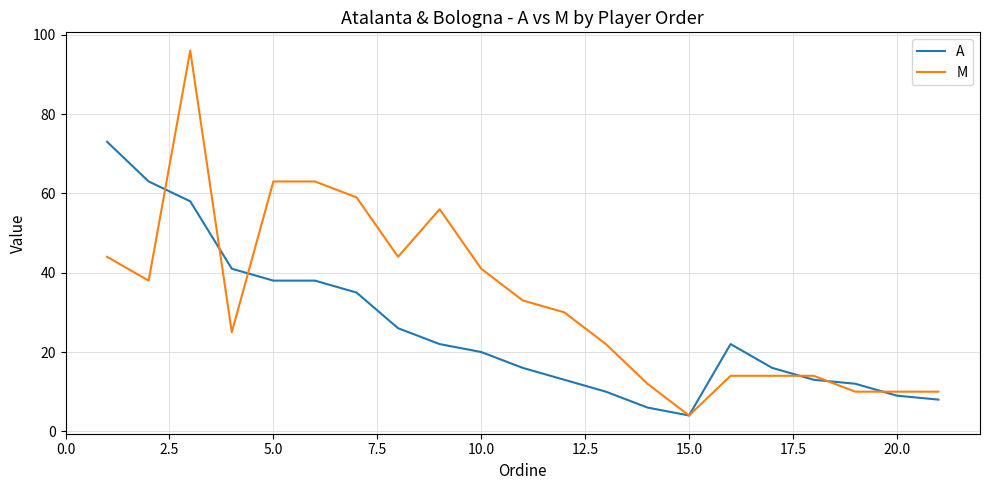

Reading left to right, what are all the values shown in this chart?

A: 73	63	58	41	38	38	35	26	22	20	16	13	10	6	4	22	16	13	12	9	8
M: 44	38	96	25	63	63	59	44	56	41	33	30	22	12	4	14	14	14	10	10	10